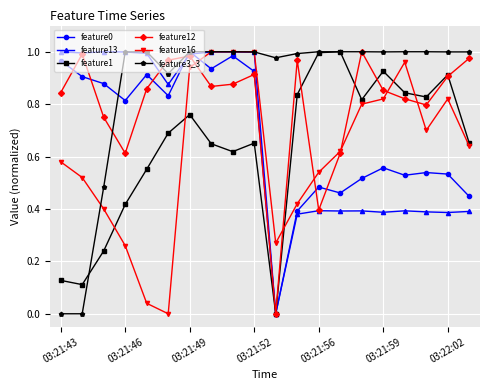

True or false: feature13 has more than 2 interior local peaks.

True